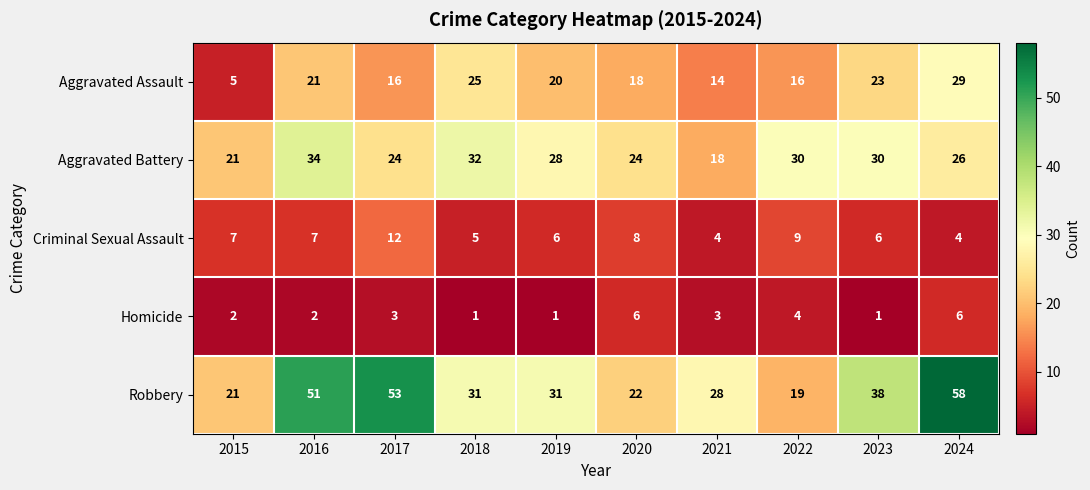

Is the value of Aggravated Assault at 2020 greater than the value of Robbery at 2022?

No